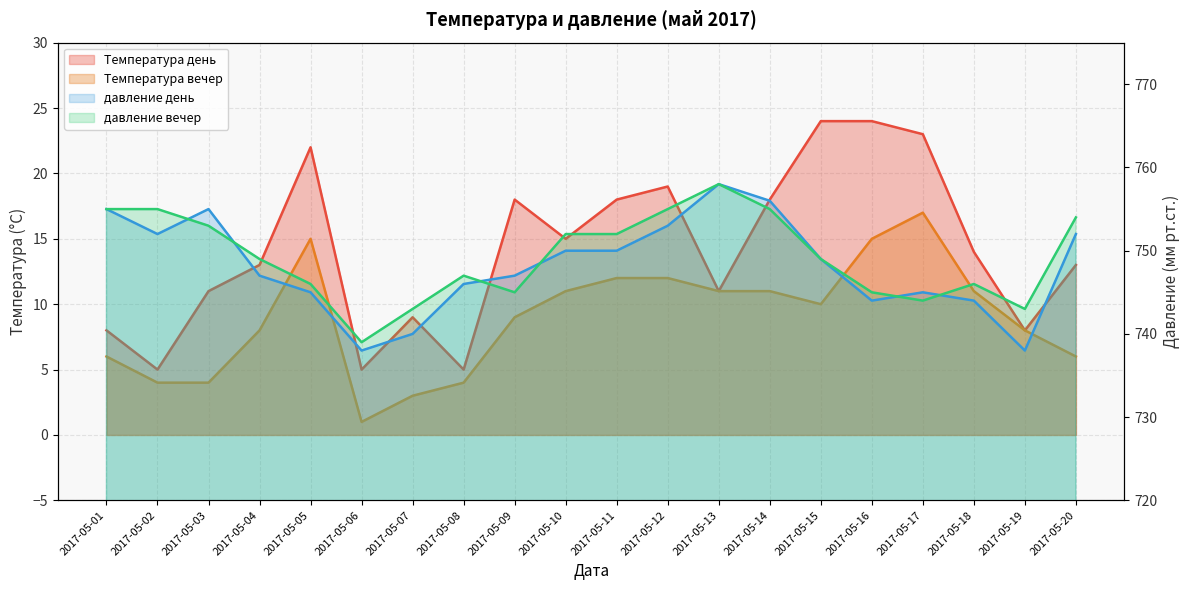

At which category is the sum across all series the highest?

2017-05-14